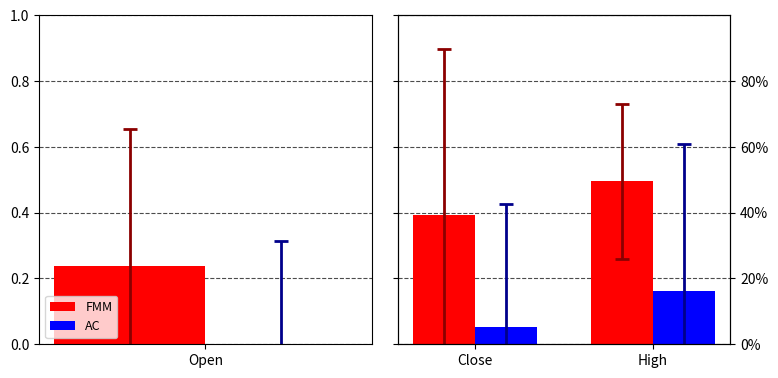

Which category has the lowest value in the FMM series?

Close